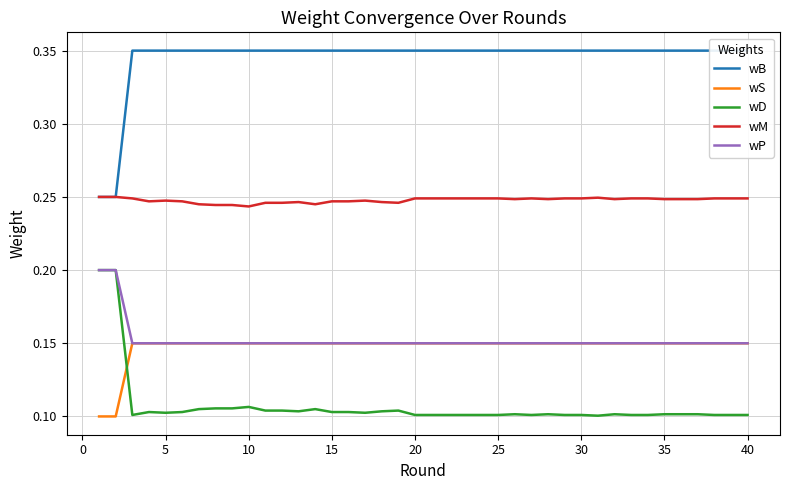

The value of wD at 40 is 0.1. True or false?

True